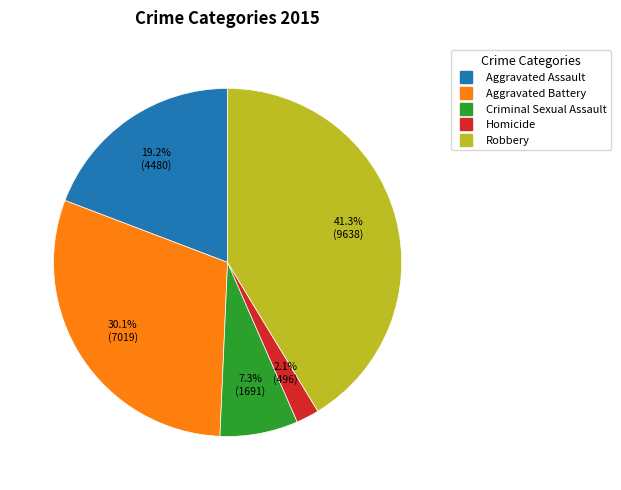

What is the ratio of the value at Homicide to the value at Criminal Sexual Assault?

0.3